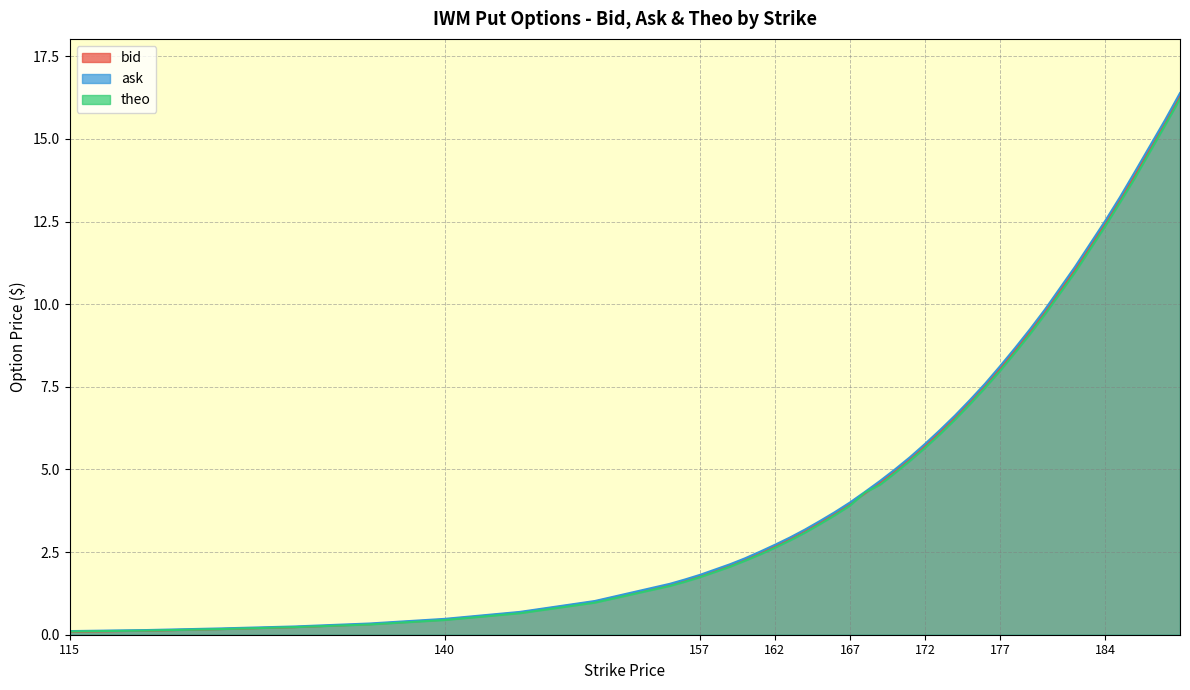

Read the bid value at 180.

9.8